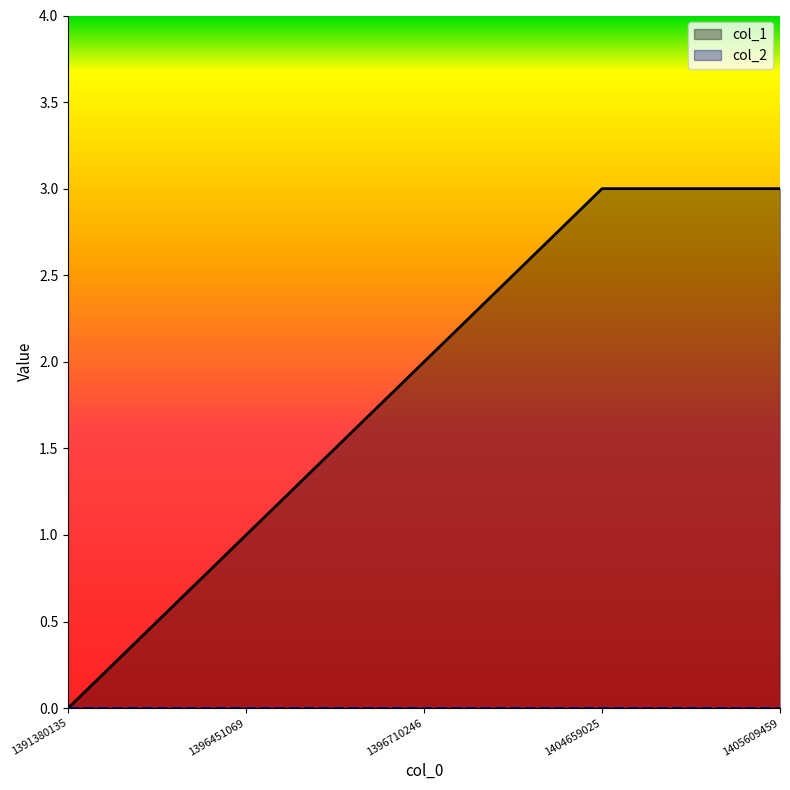

What is the difference between the maximum and minimum values?

3